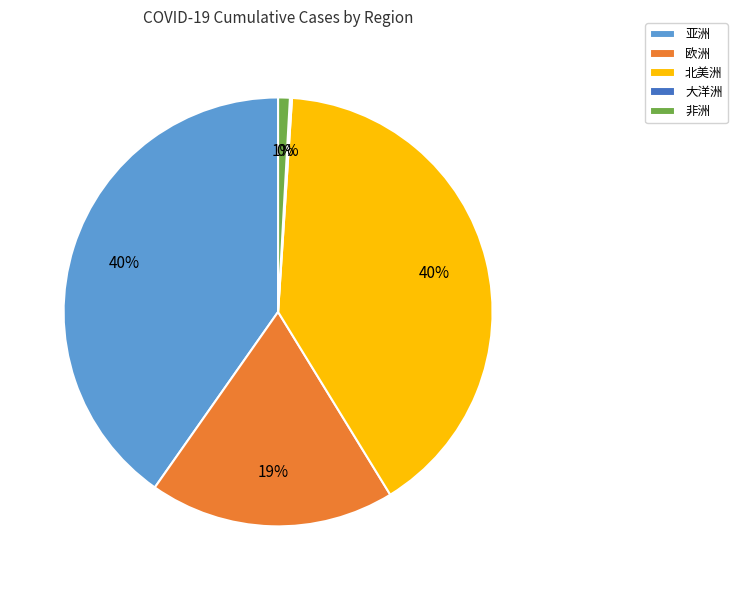

True or false: 欧洲 accounts for 19% of the total.

True